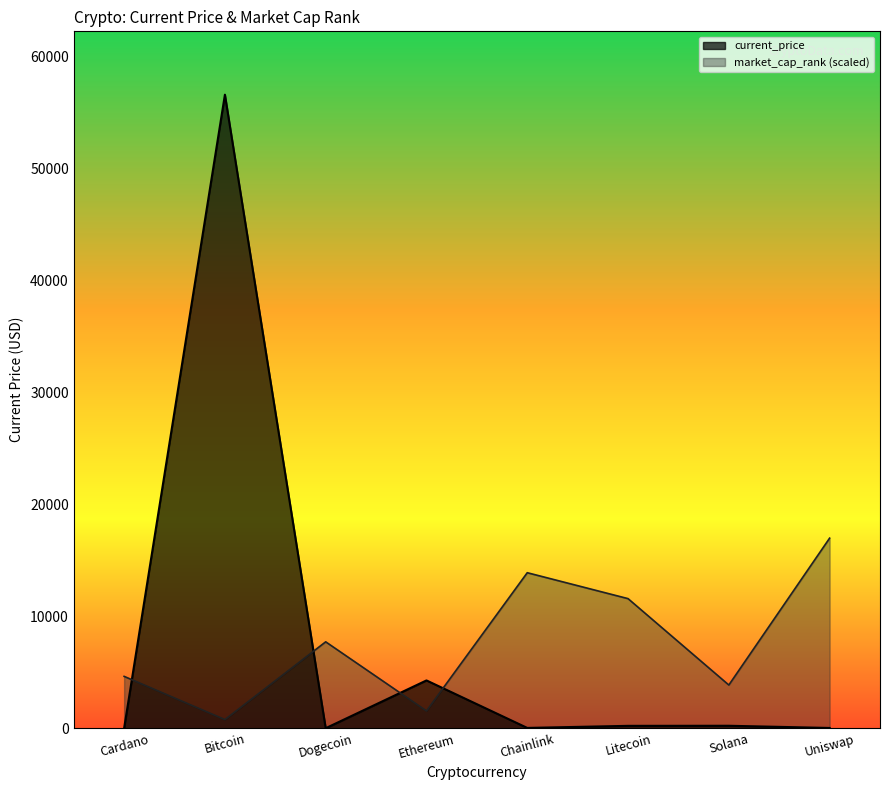

Where is the first local minimum for market_cap_rank?

Bitcoin